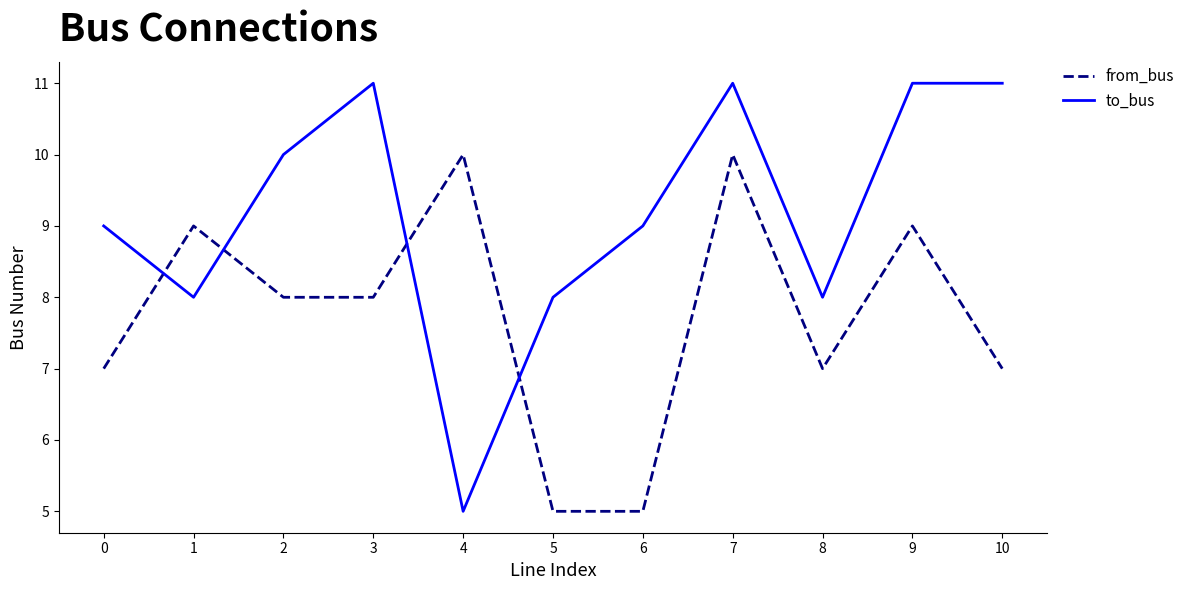

Reading left to right, list all the values displayed in this chart.

from_bus: 7	9	8	8	10	5	5	10	7	9	7
to_bus: 9	8	10	11	5	8	9	11	8	11	11